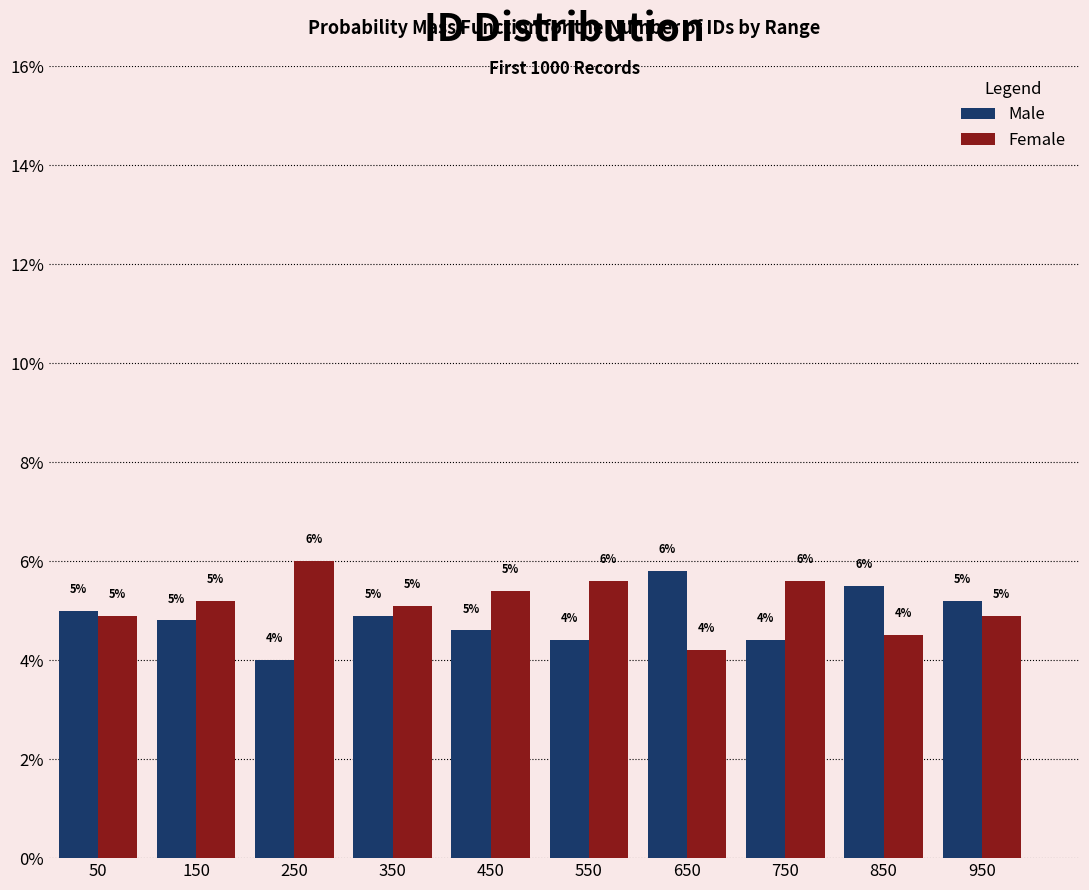

In the Male series, which range on the x-axis has the tallest bar?

600 to 700